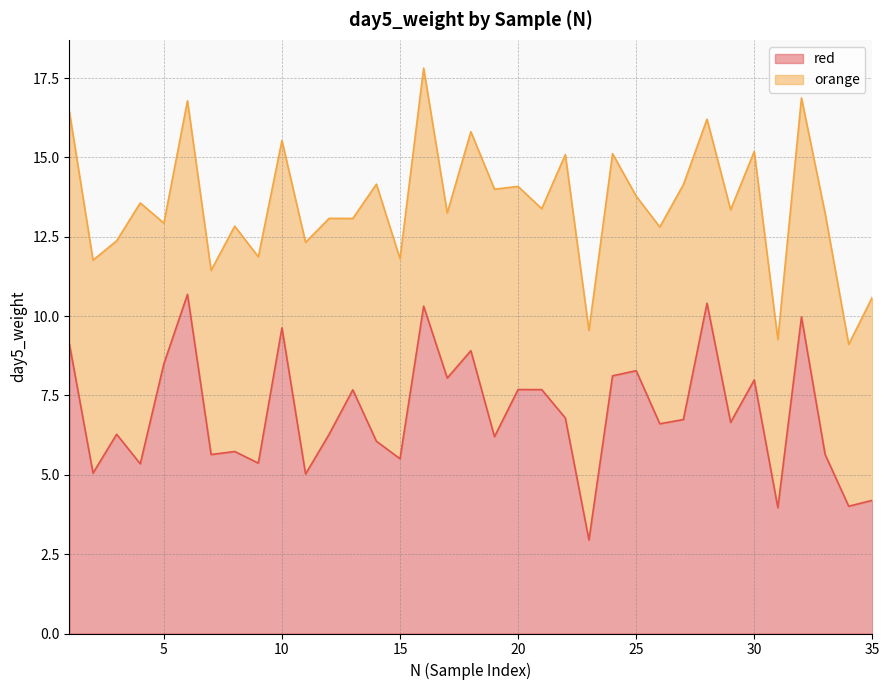

How many interior local peaks (higher than both neighbors) does the data have?

12